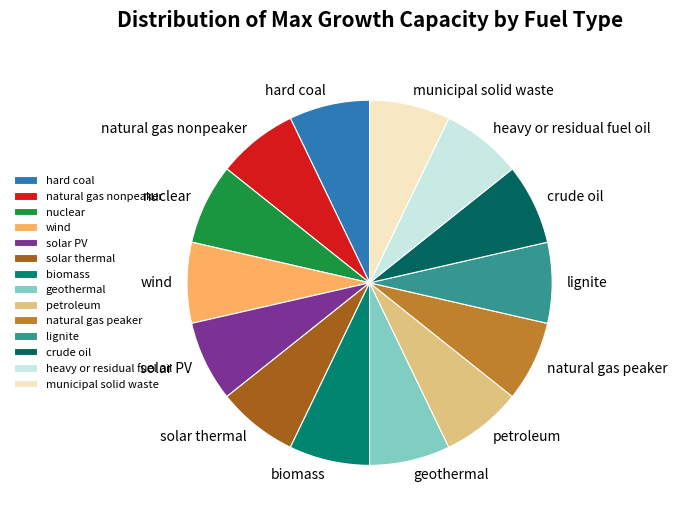

Does any single category account for the majority?

No